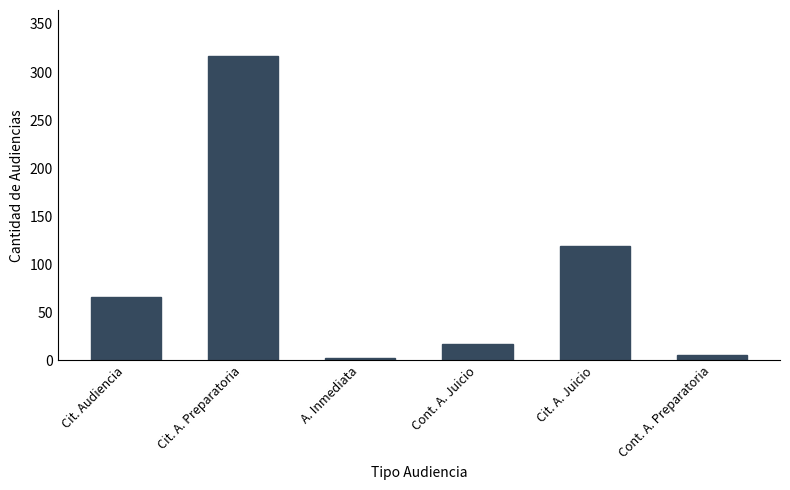

Rank the categories by value from highest to lowest.

Cit. A. Preparatoria, Cit. A. Juicio, Cit. Audiencia, Cont. A. Juicio, Cont. A. Preparatoria, A. Inmediata